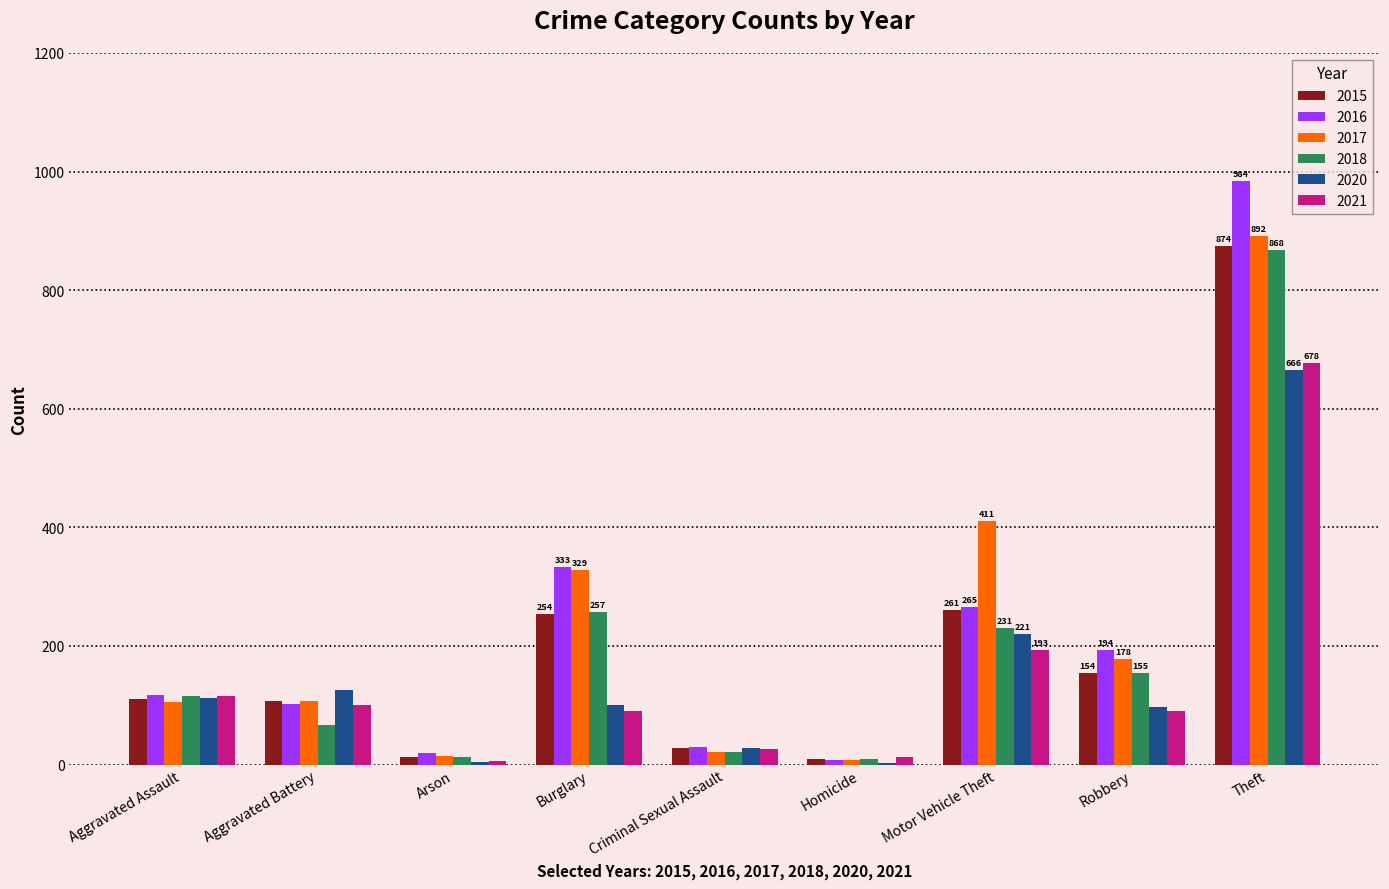

Is the value of 2016 at Homicide greater than the value of 2015 at Burglary?

No